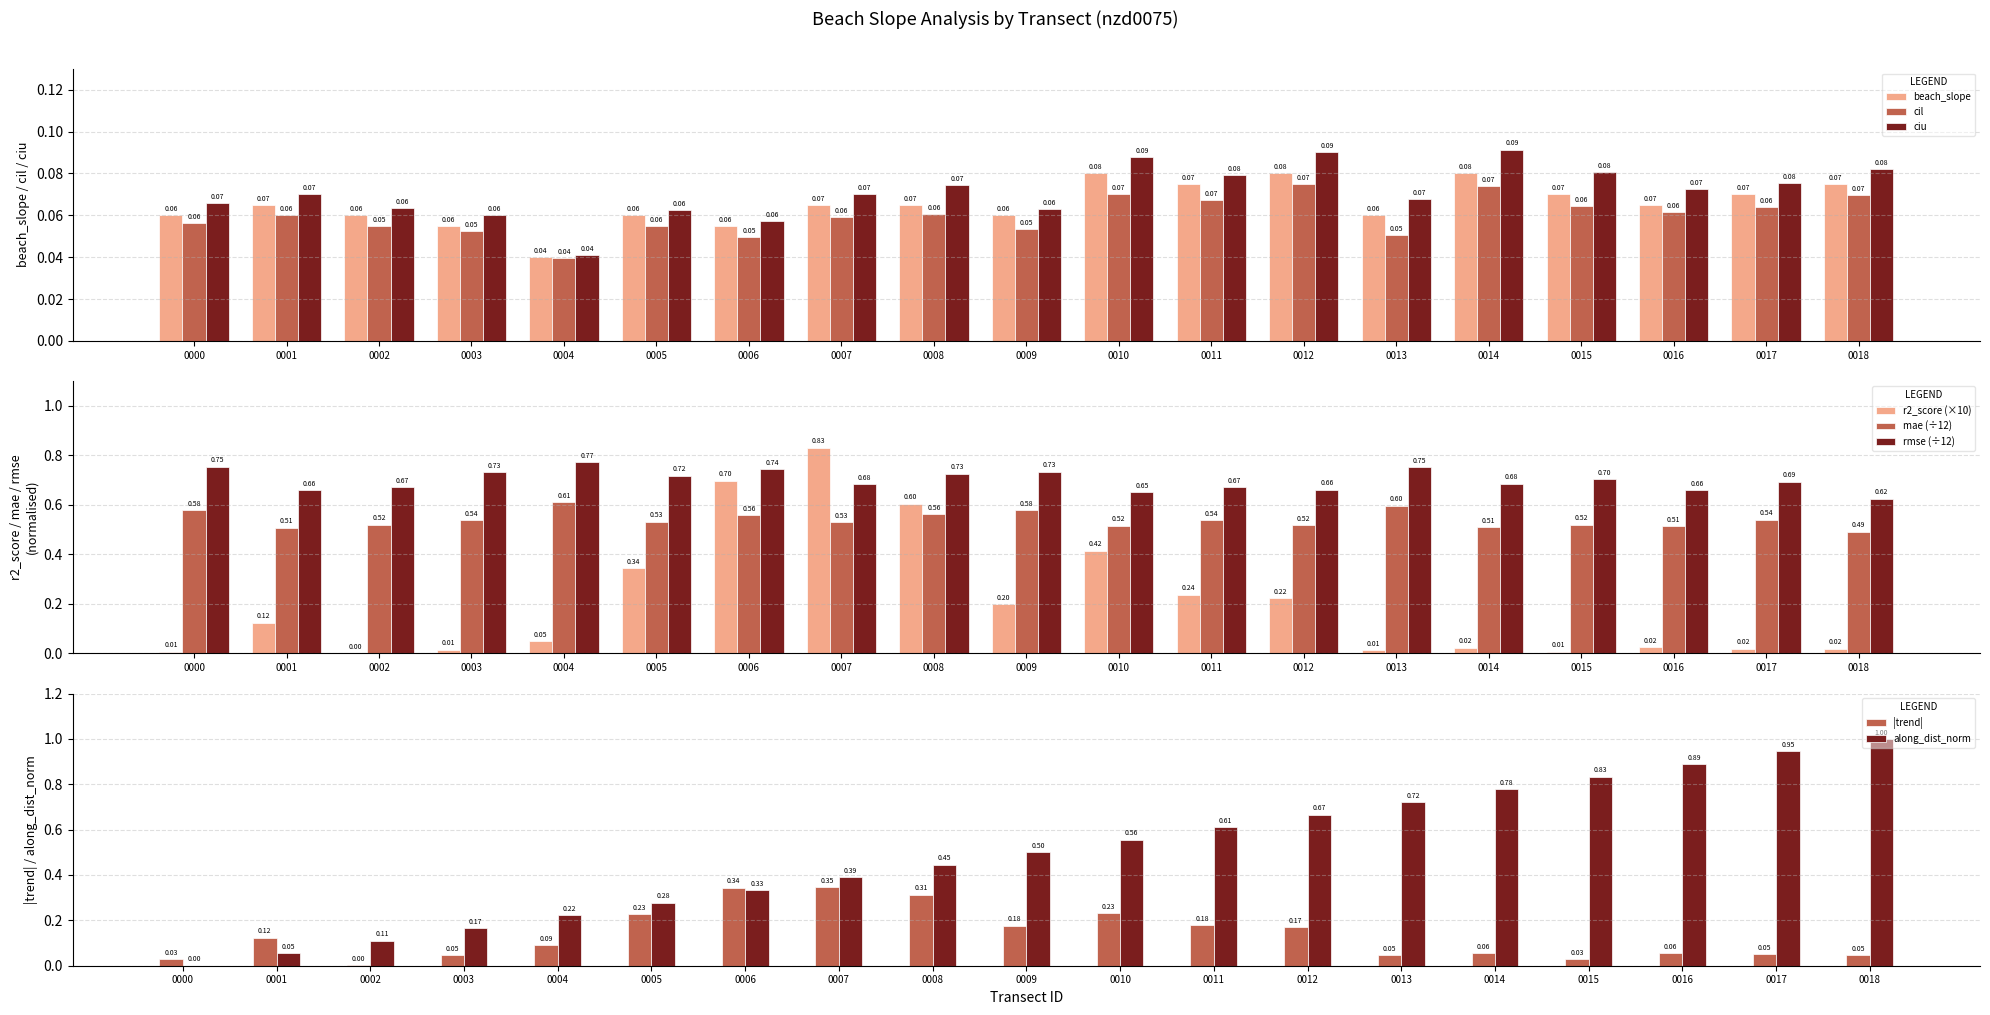

List the series in order of their peak value, lowest first.

cil, beach_slope, ciu